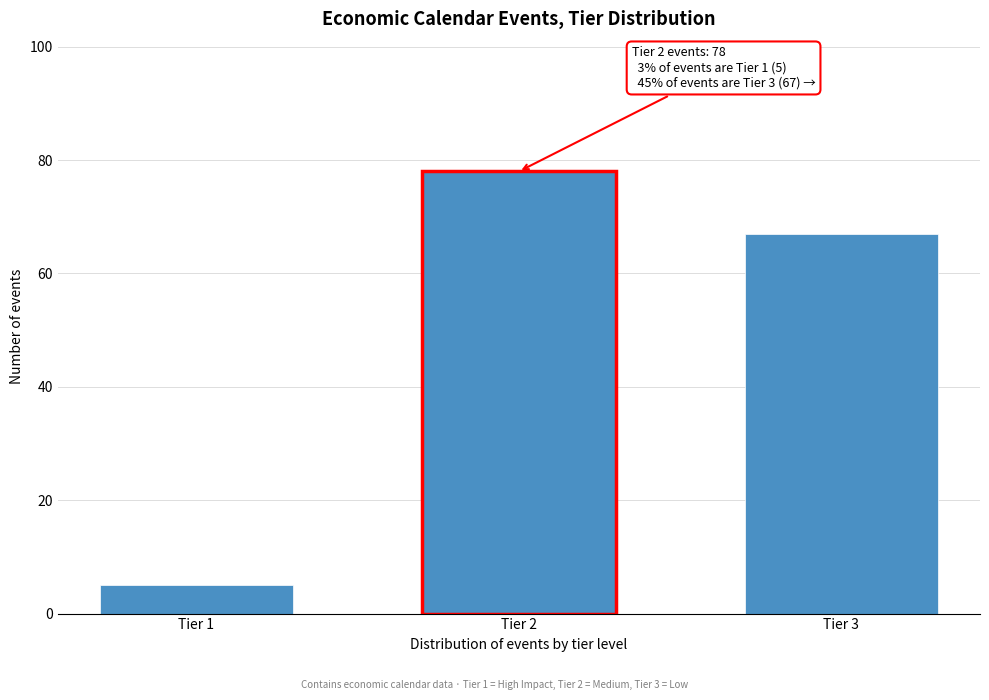

Reading left to right, list all the values displayed in this chart.

5	78	67